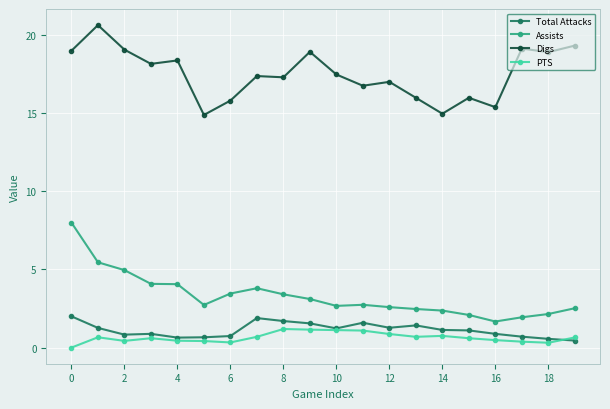

At how many categories does at least one series exceed 10?

20